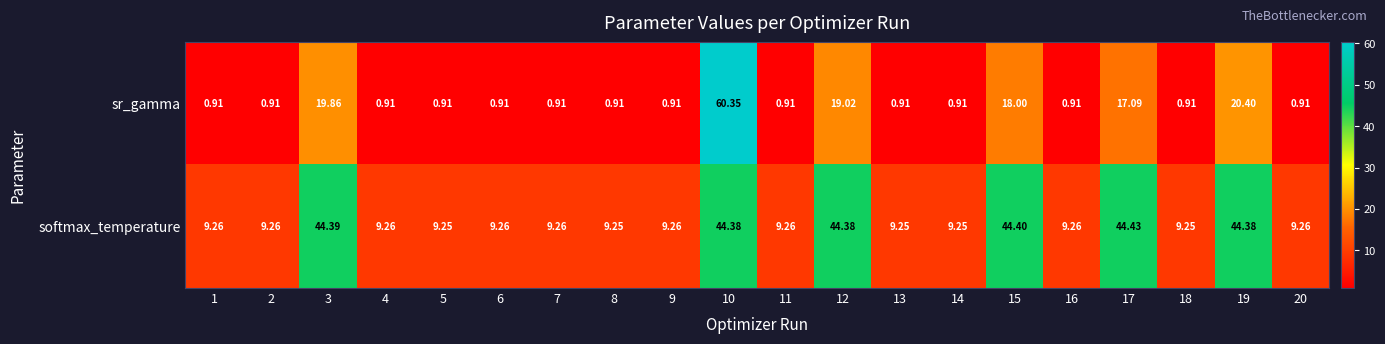

At which category is the sum across all series the highest?

10